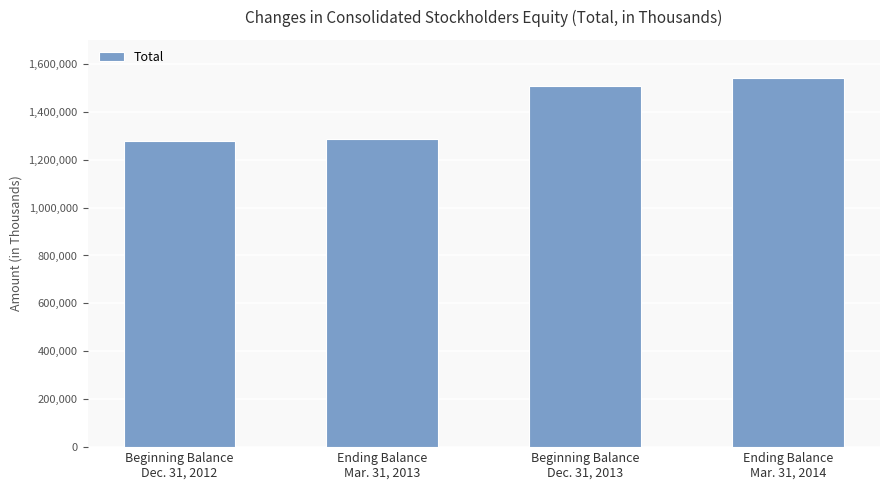

What position from the left is Beginning Balance
Dec. 31, 2012?

1